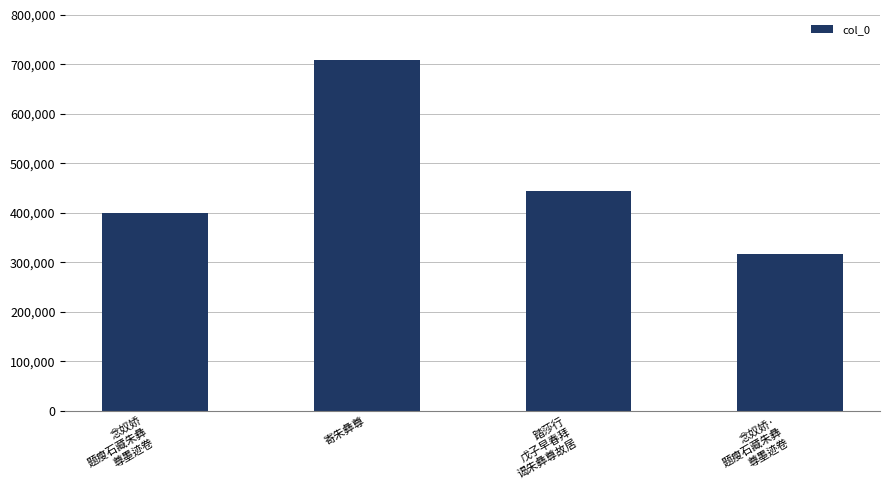

The value at 踏莎行
戊子早春拜
谒朱彝尊故居 is 119815. True or false?

False